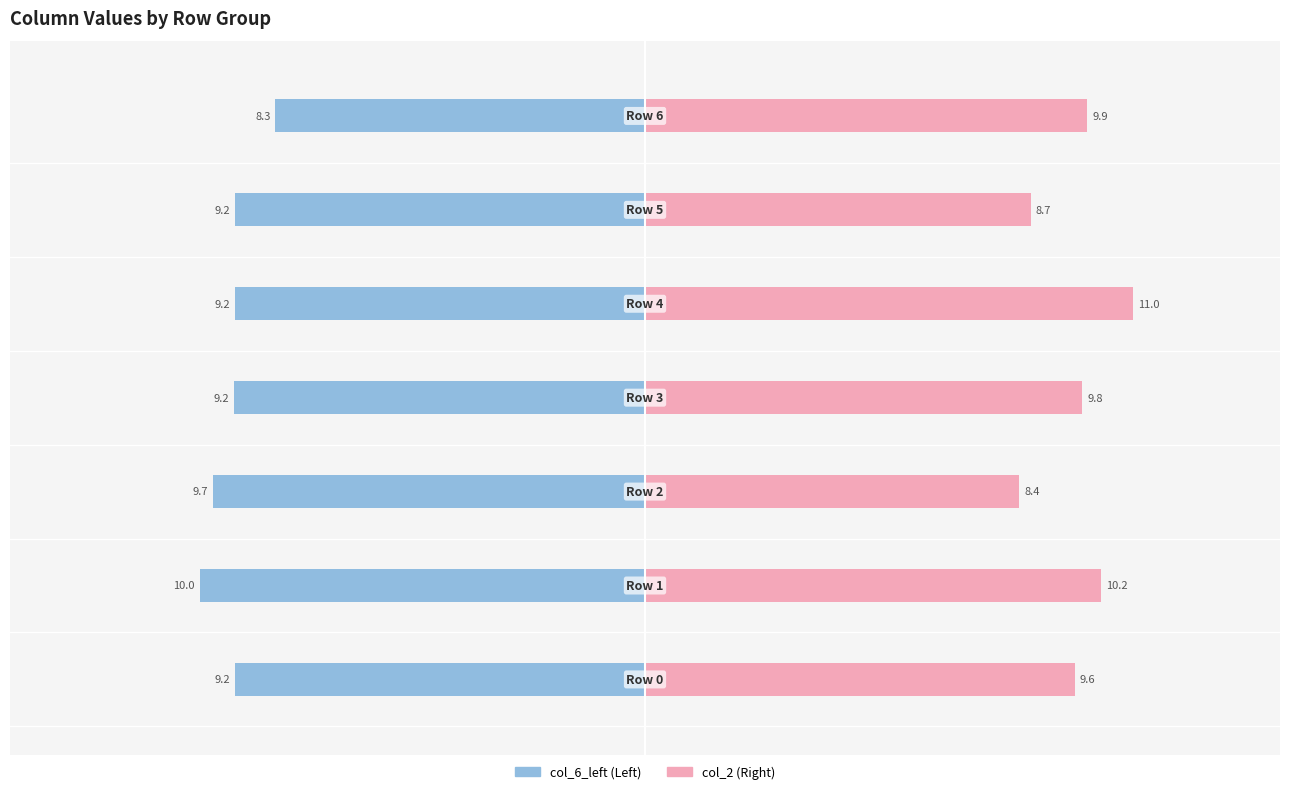

List the series in order of their overall mean, lowest first.

col_6_left, col_2